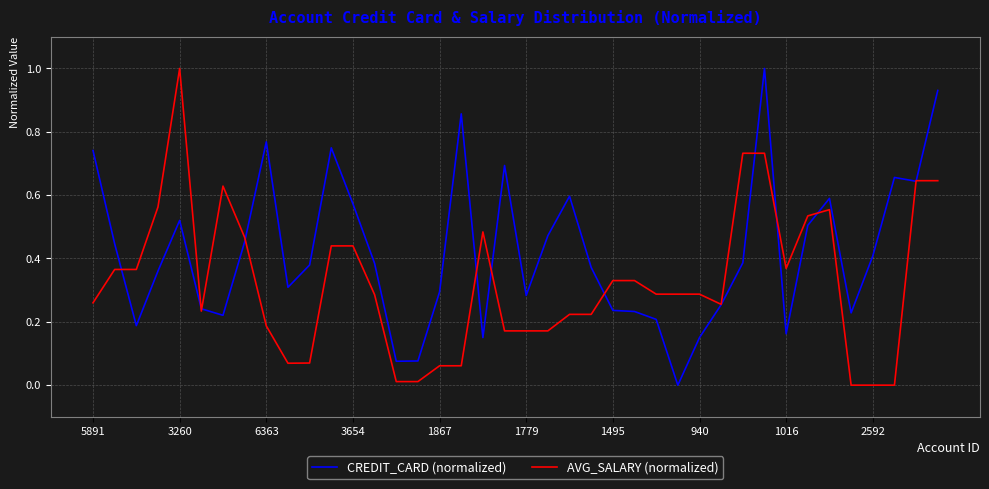

Which series has the largest total across all categories?

CREDIT_CARD (normalized)